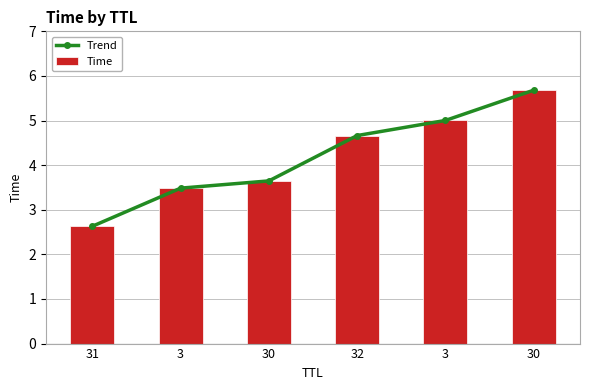

At 32, list the series in order from largest to smallest.

Trend, Time